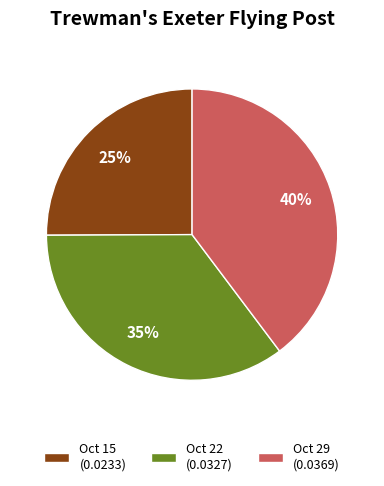

To the nearest percent, what percentage of the pie is Oct 22 (0.0327)?

35%